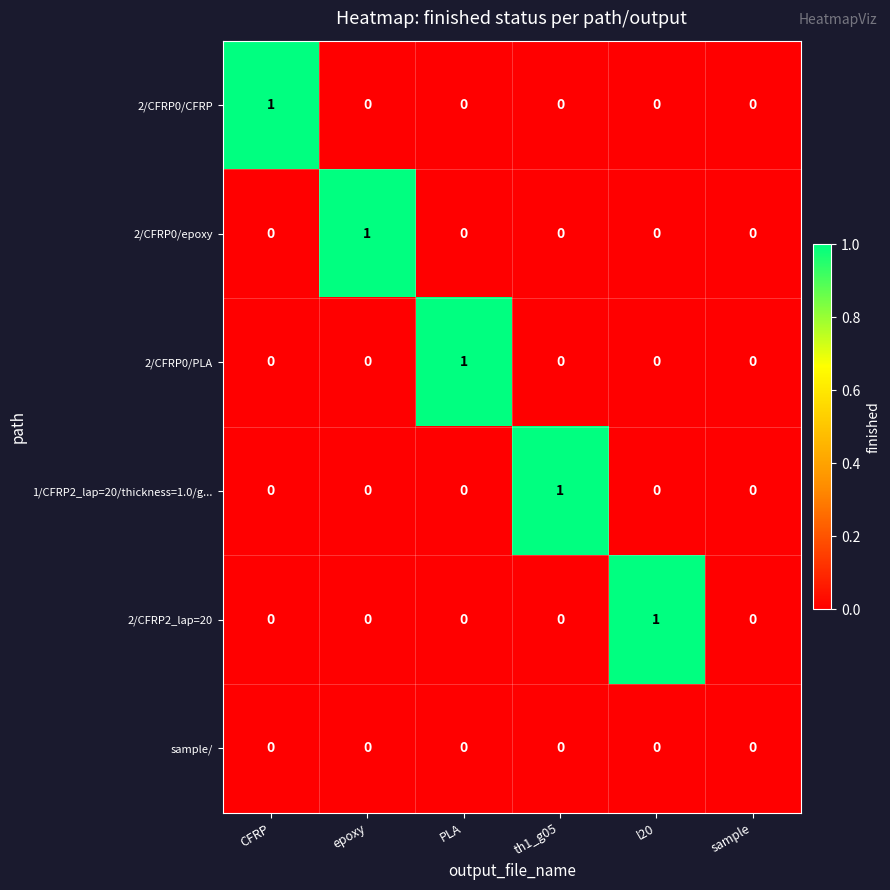

How many 2/CFRP0/CFRP values are between 0 and 1?

6